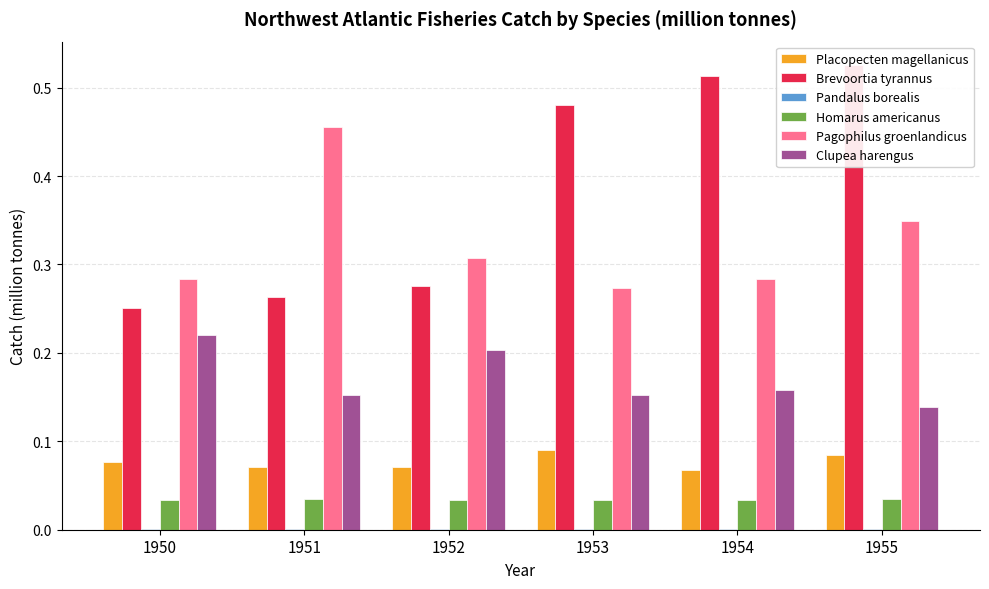

The Pandalus borealis series shows 0.0 at 1950. True or false?

False